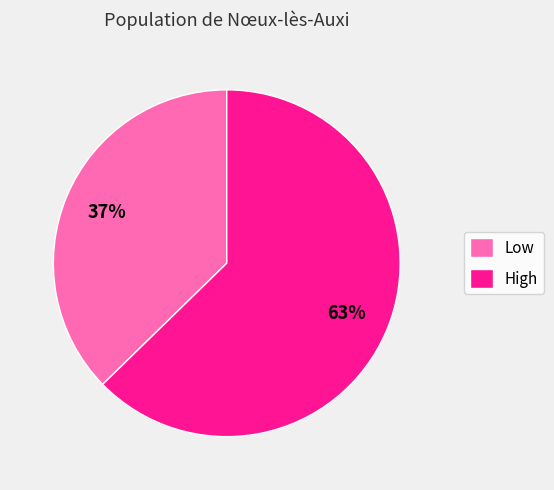

The High slice represents 75% of the pie. True or false?

False